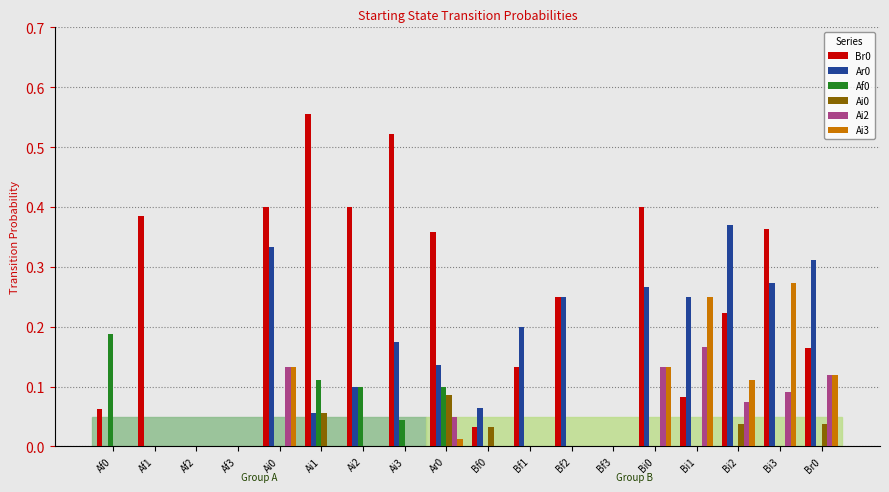

Is the value of Ar0 at Ai3 greater than the value of Ai0 at Bi2?

Yes